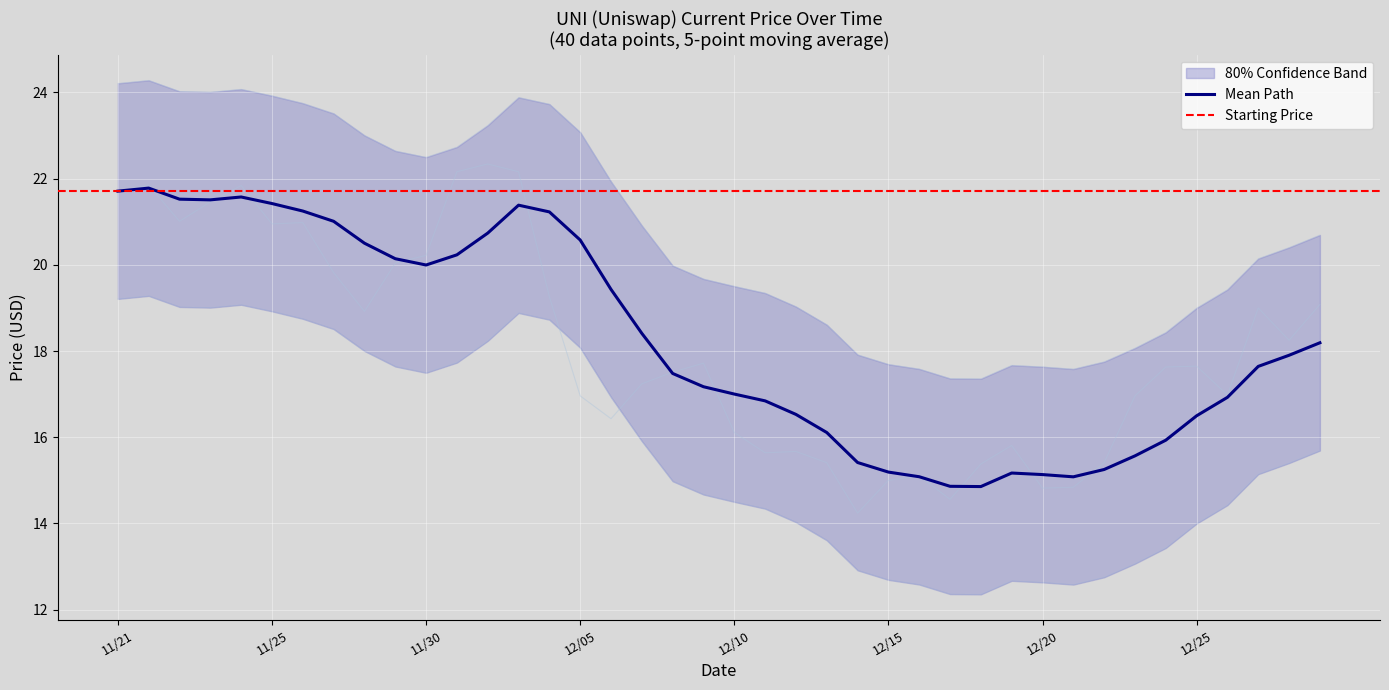

Between 11/22 and 12/09, which is larger?

11/22